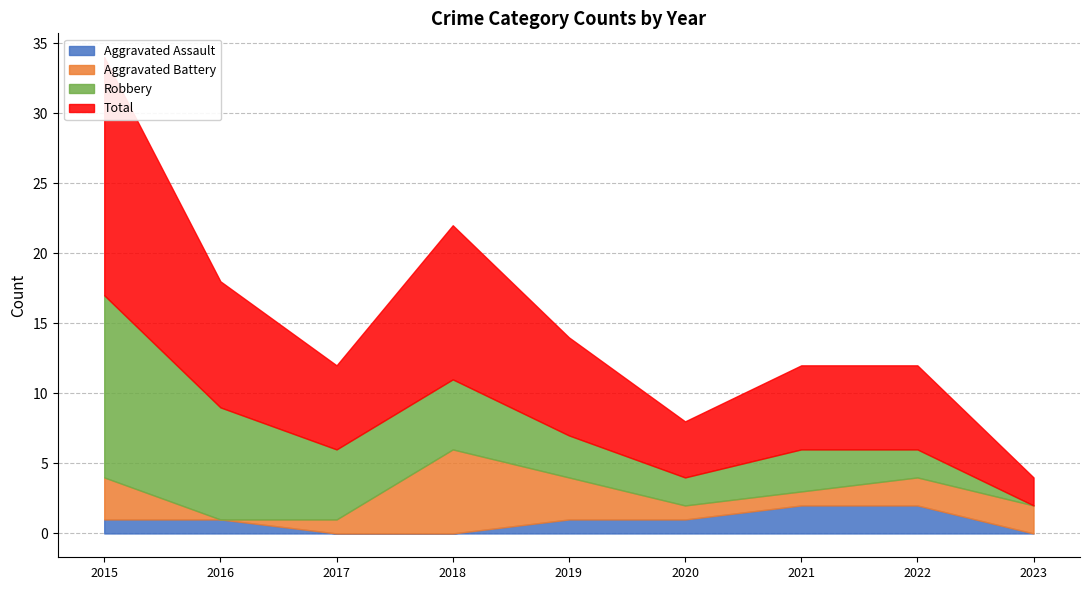

List the series in order of their peak value, highest first.

Total, Robbery, Aggravated Battery, Aggravated Assault